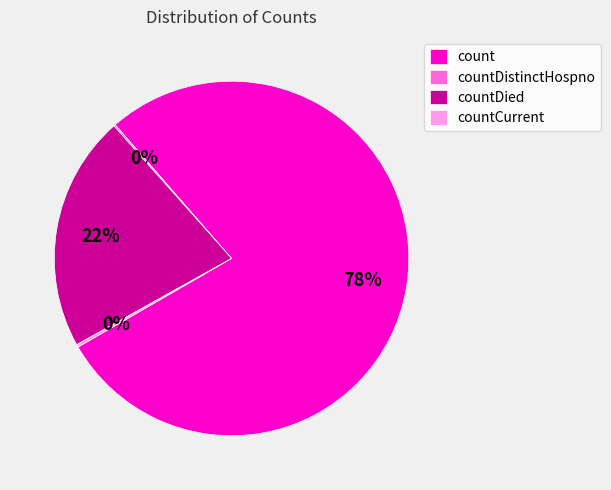

Combined, do count and countDied account for over 50%?

Yes